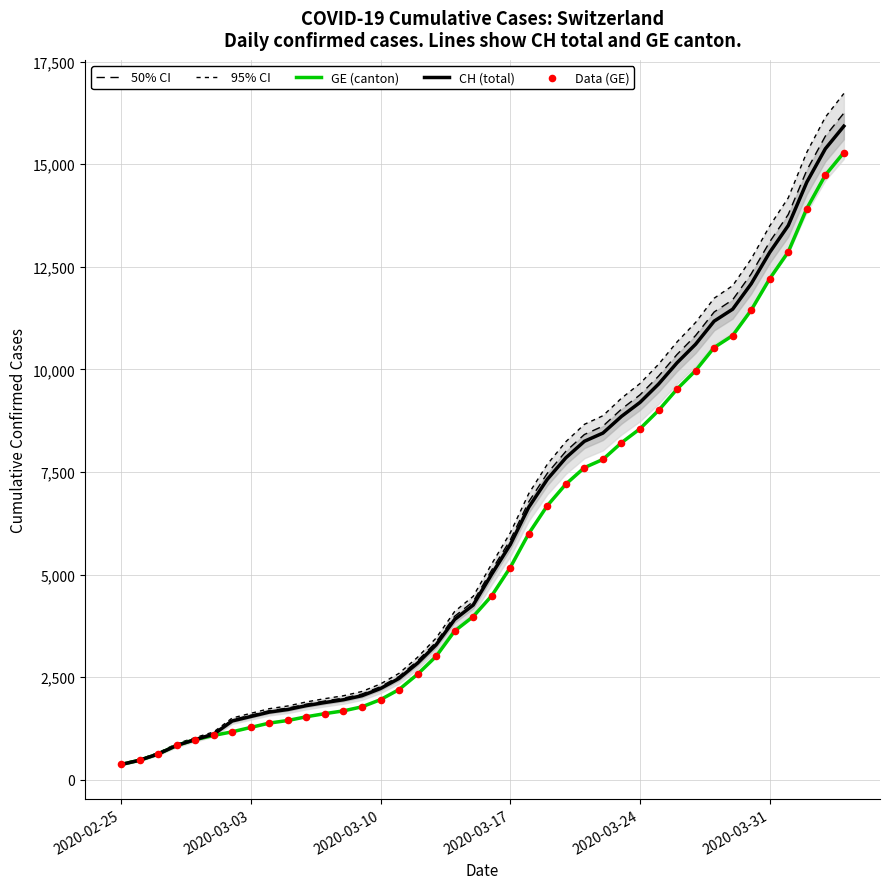

At how many categories does at least one series exceed 8592?

15